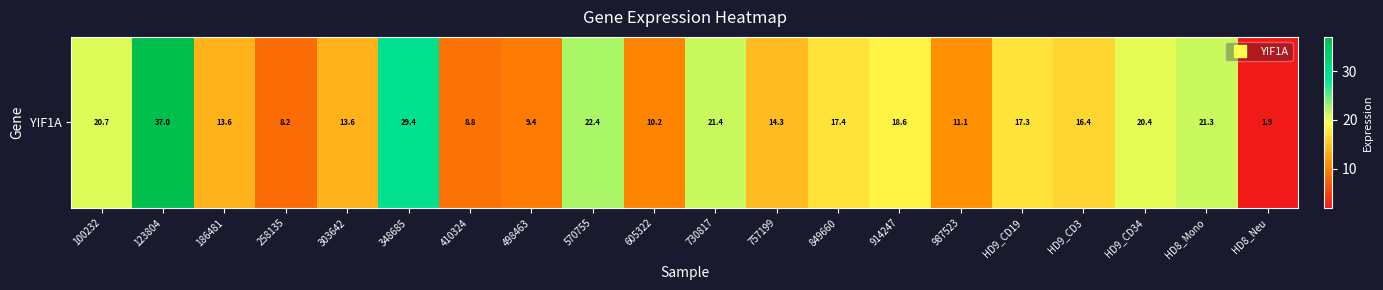

What is the minimum value shown in the chart?

1.9